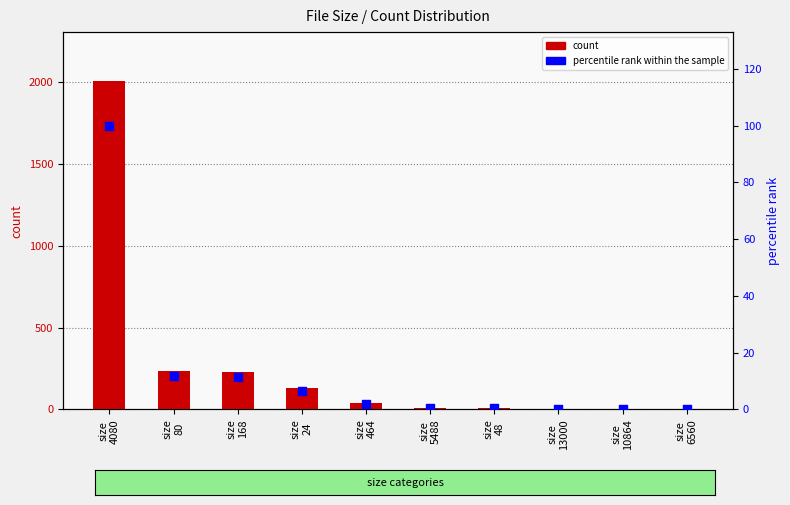

Which series has the largest total across all categories?

count